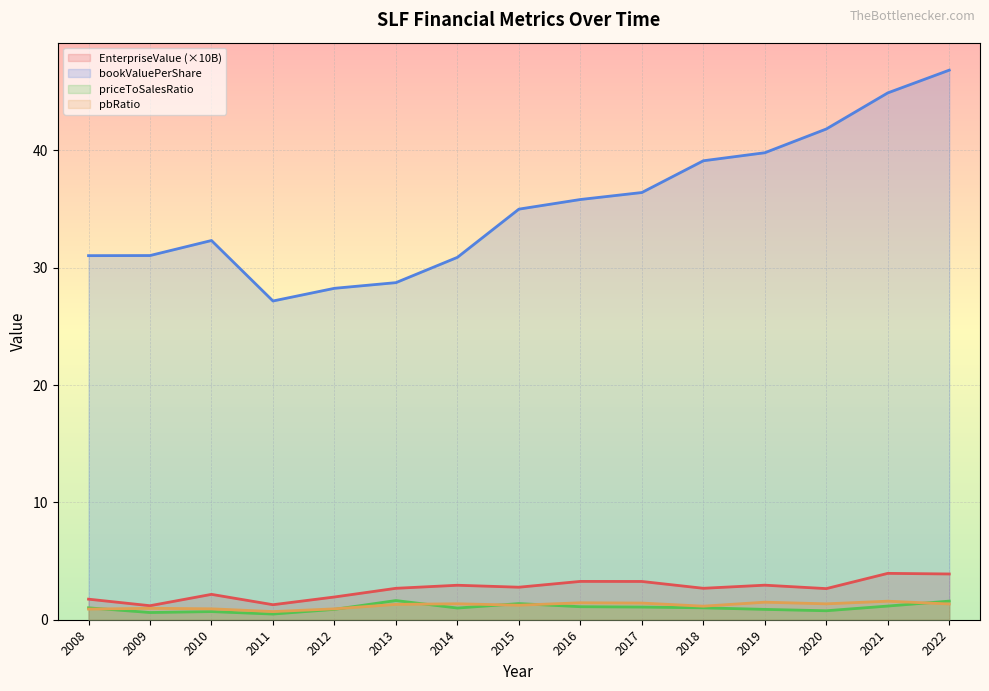

Where is the first local maximum for EnterpriseValue?

2010